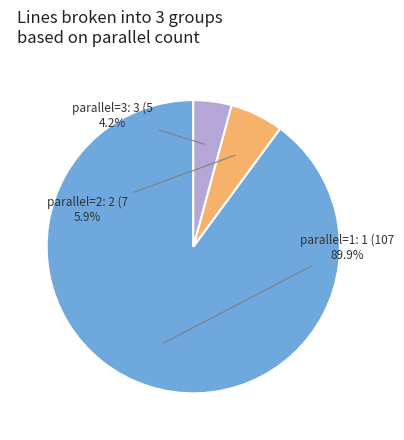

How many segments does this pie chart have?

3